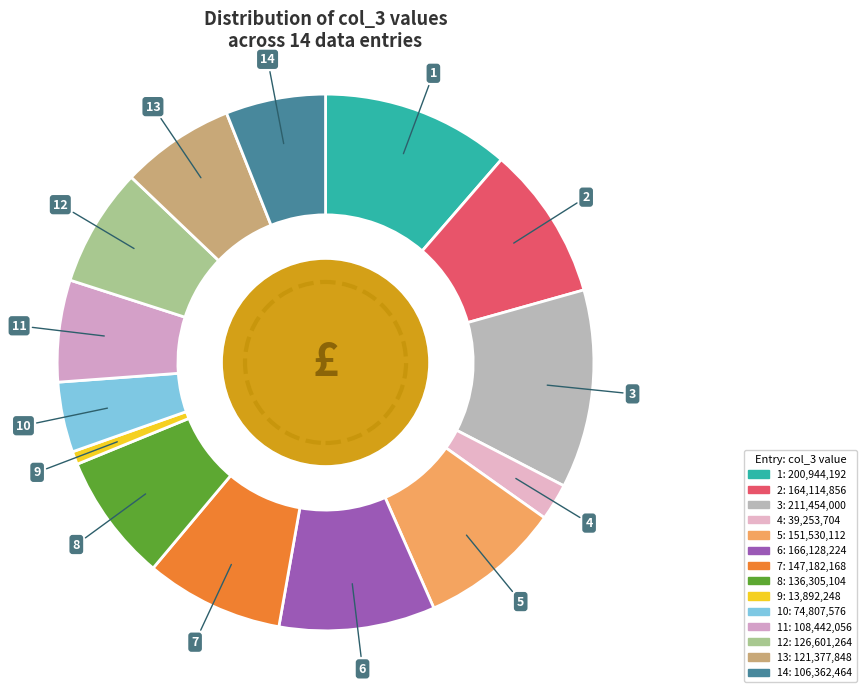

How many segments does this pie chart have?

14